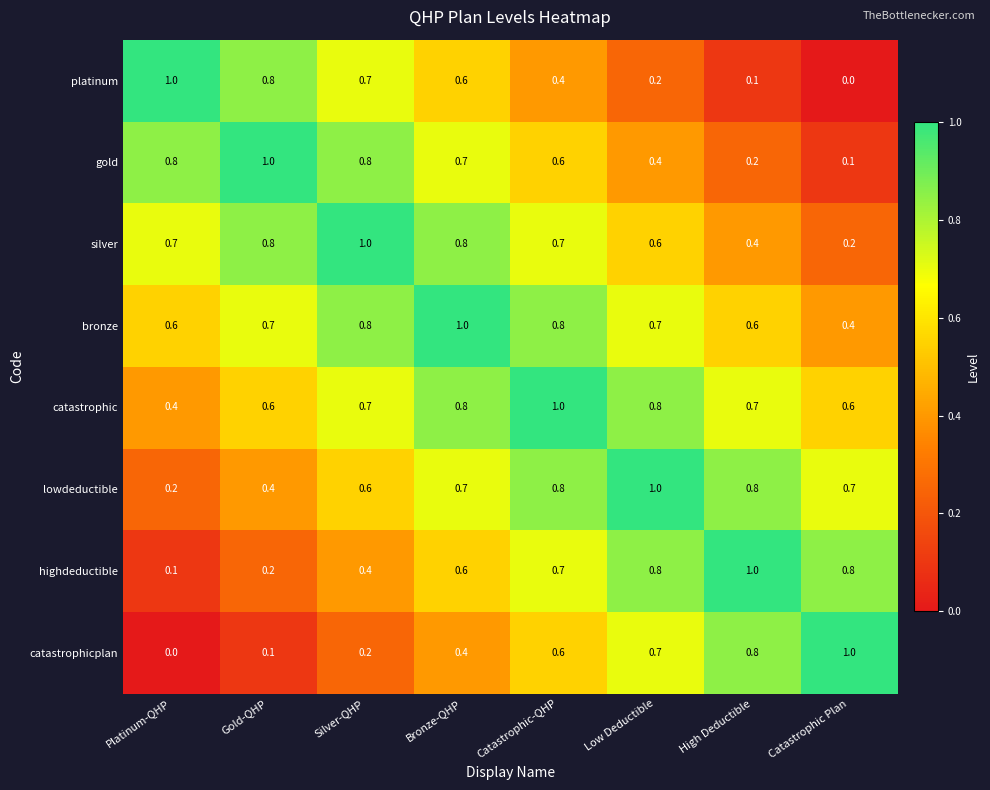

Is the value of platinum at Low Deductible greater than the value of gold at Platinum-QHP?

No